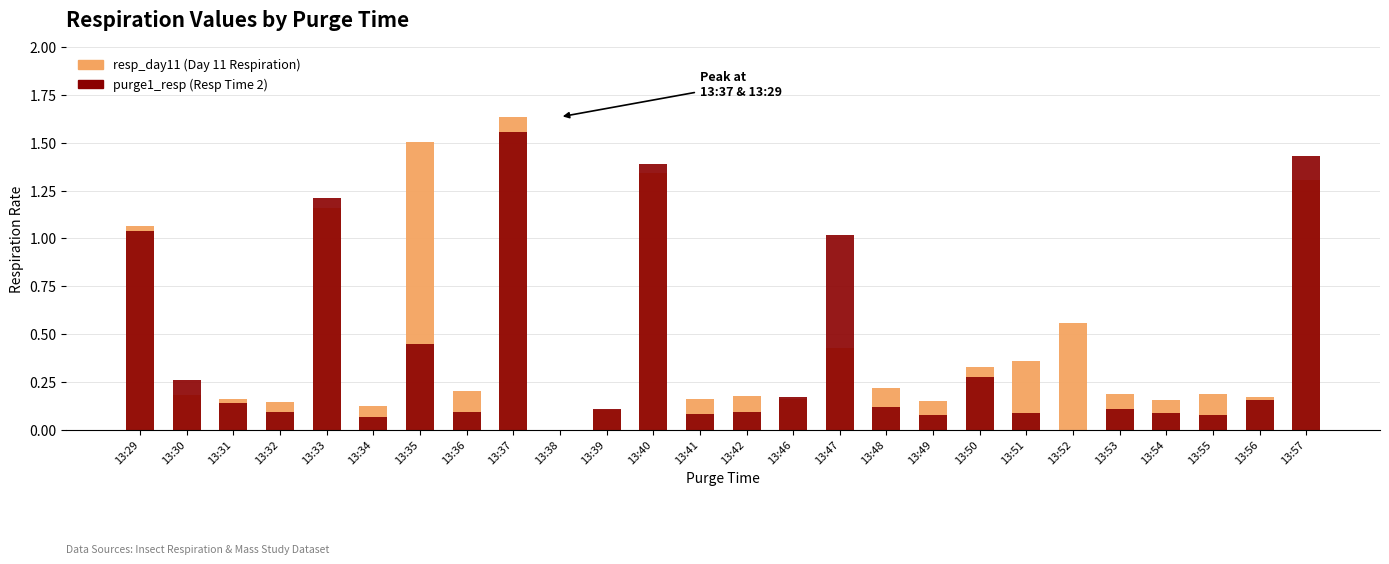

Reading right to left, what are all the values shown in this chart?

resp_day11: 1.3	0.2	0.2	0.2	0.2	0.6	0.4	0.3	0.1	0.2	0.4	0.2	0.2	0.2	1.3	0.1	0.0	1.6	0.2	1.5	0.1	1.2	0.1	0.2	0.2	1.1
purge1_resp: 1.4	0.2	0.1	0.1	0.1	0.0	0.1	0.3	0.1	0.1	1.0	0.2	0.1	0.1	1.4	0.1	0.0	1.6	0.1	0.4	0.1	1.2	0.1	0.1	0.3	1.0